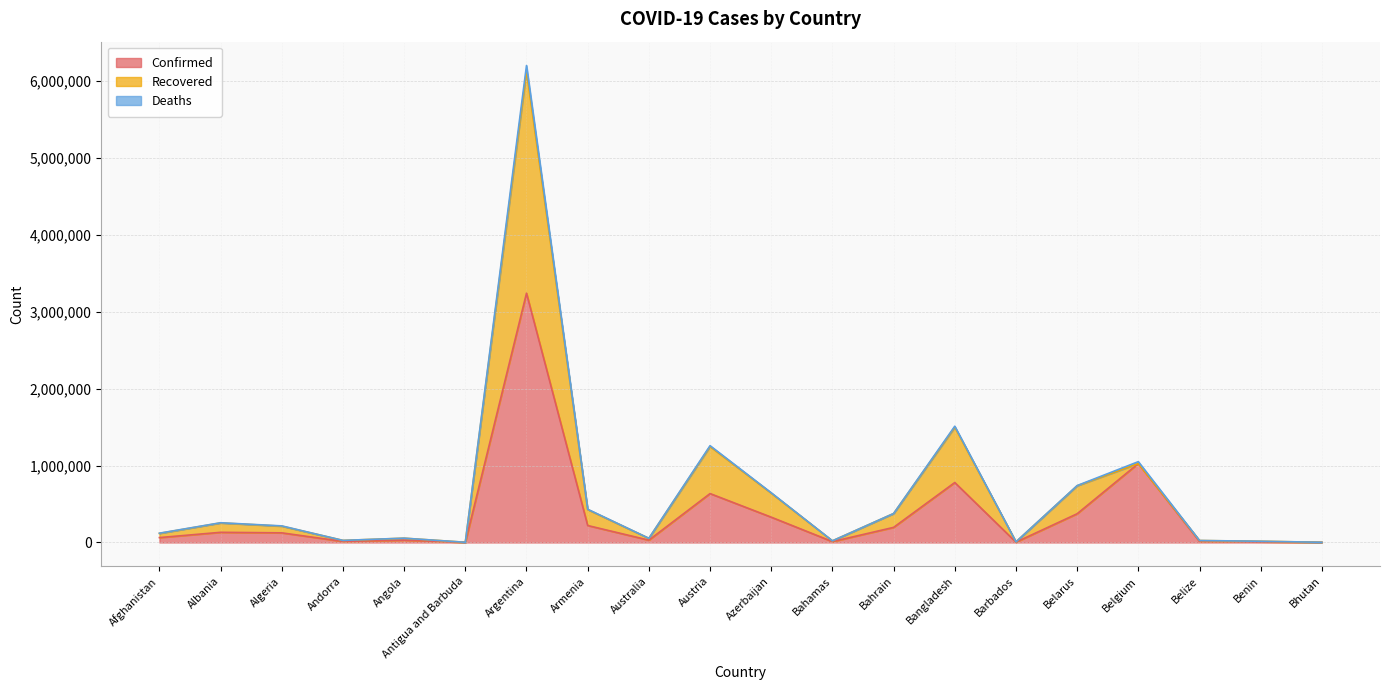

At which category is the sum across all series the highest?

Argentina